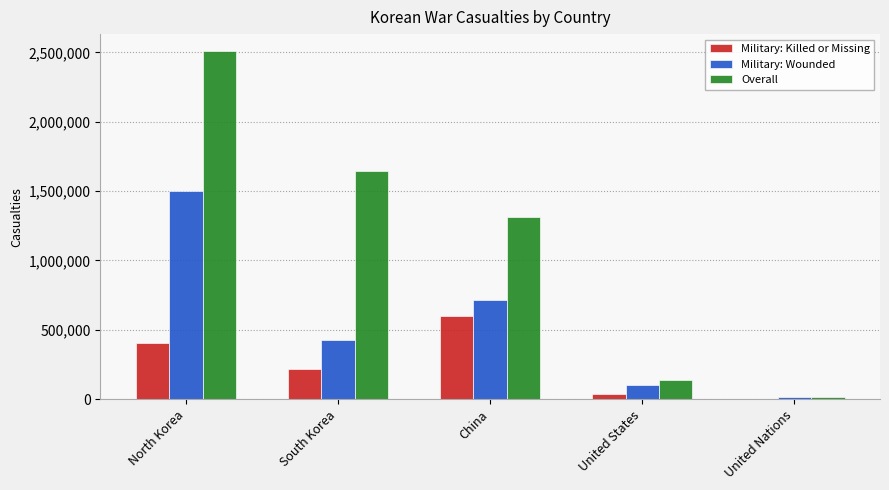

The value of Military: Killed or Missing at North Korea is 406000. True or false?

True